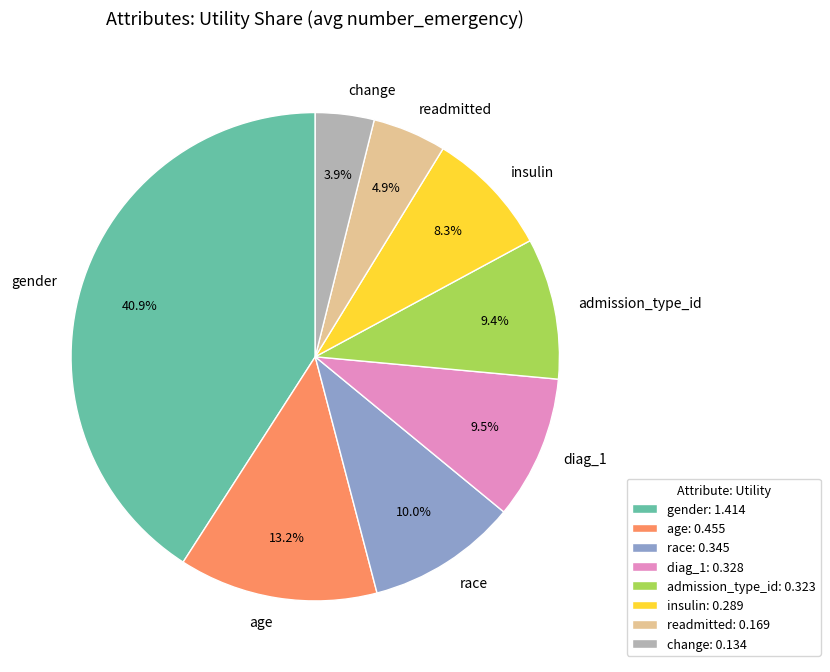

To the nearest percent, what portion does change represent?

4%